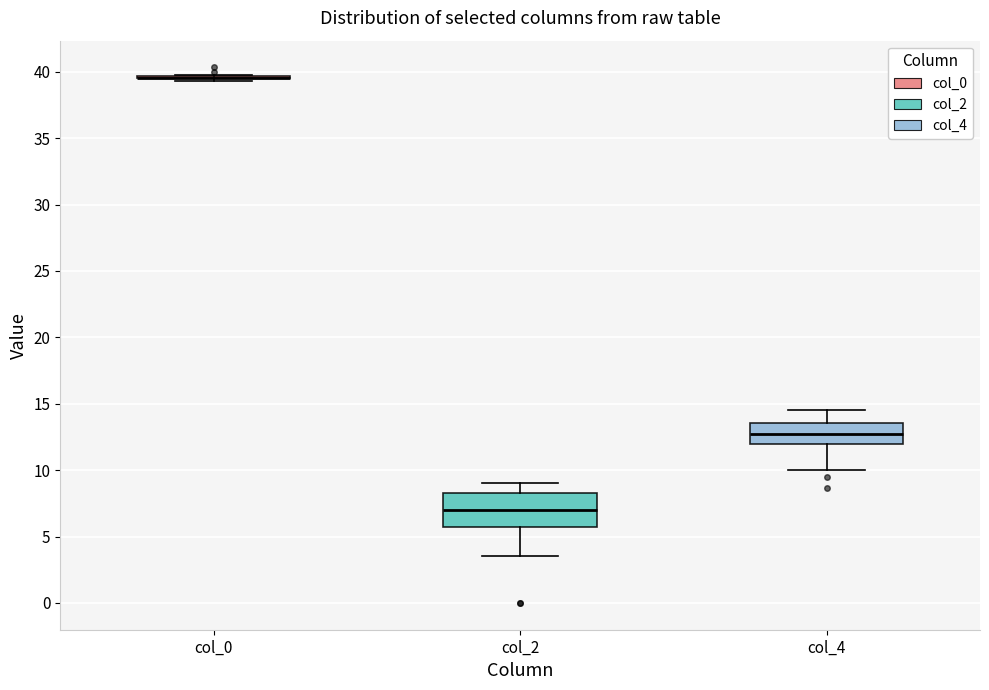

Reading left to right, read every box against the y-axis: the position of its median line, the range the box covers, and the ends of its whiskers. The values are not printed on the chart, so give them approximately, as read against the axis.

col_0: box collapsed to a line at 39.5, whiskers 39.5 to 40.0
col_2: median 7.0, box 5.5 to 8.5, whiskers 3.5 to 9.0
col_4: median 13.0, box 12.0 to 13.5, whiskers 10.0 to 14.5